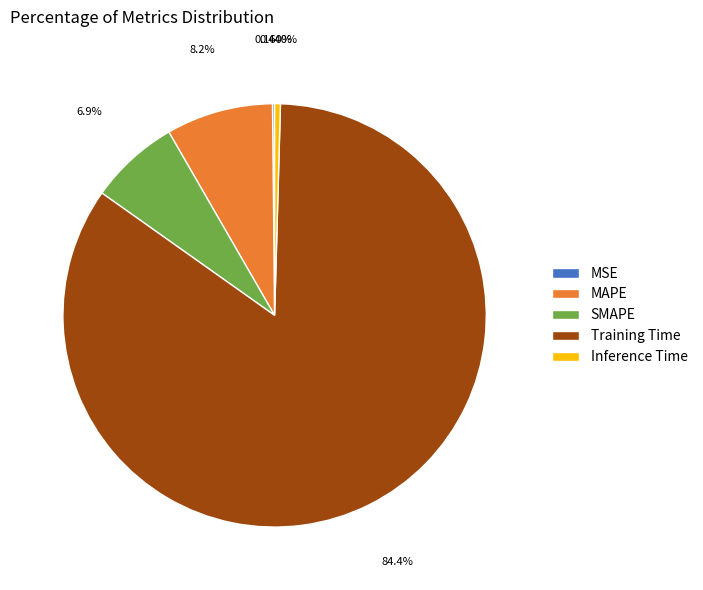

What is the largest slice in the pie chart?

Training Time